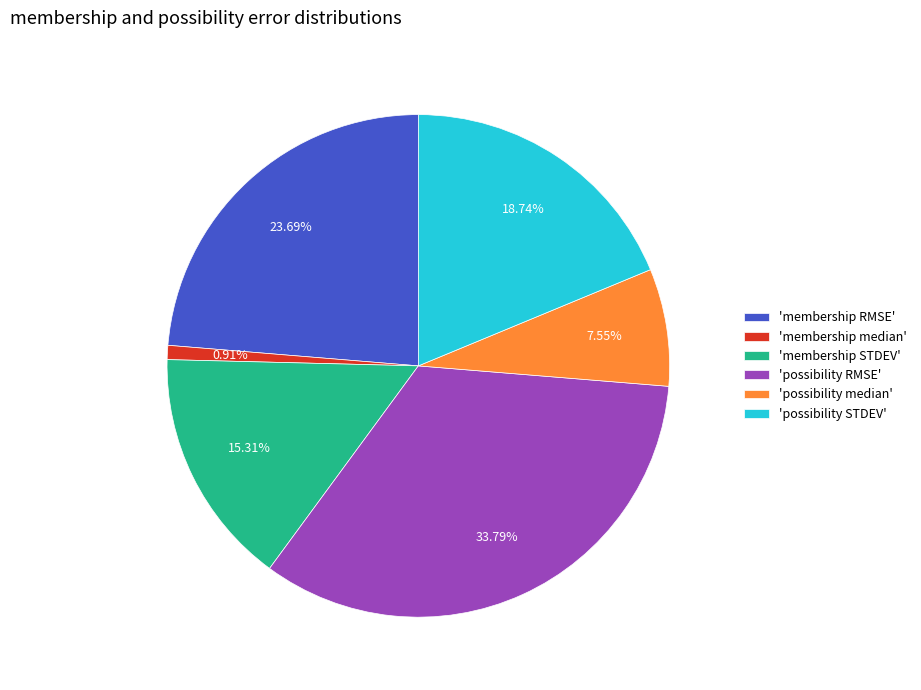

How many segments does this pie chart have?

6